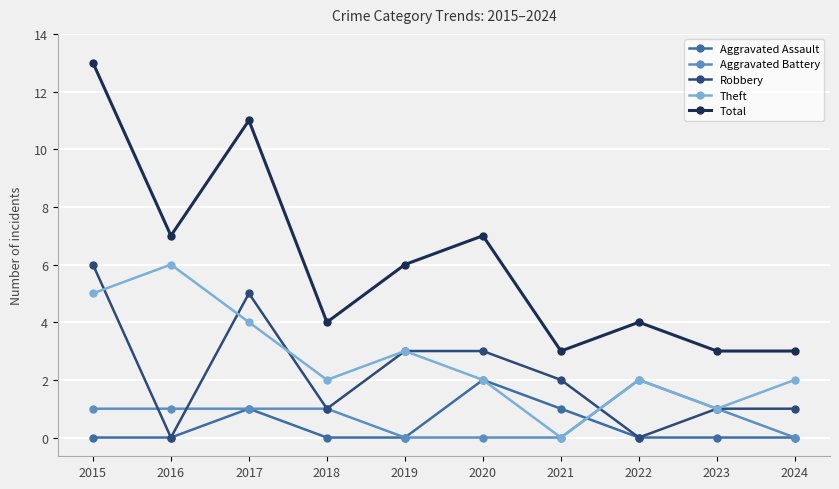

True or false: Aggravated Battery has more than 0 interior local peaks.

True